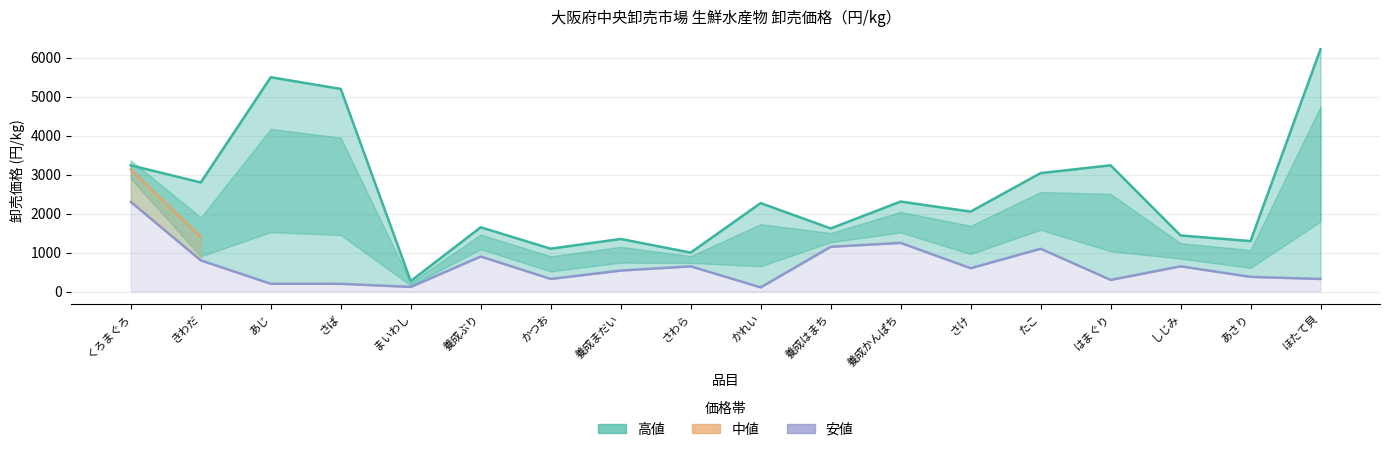

The value of 安値 (安値) at はまぐり is 402.0. True or false?

False